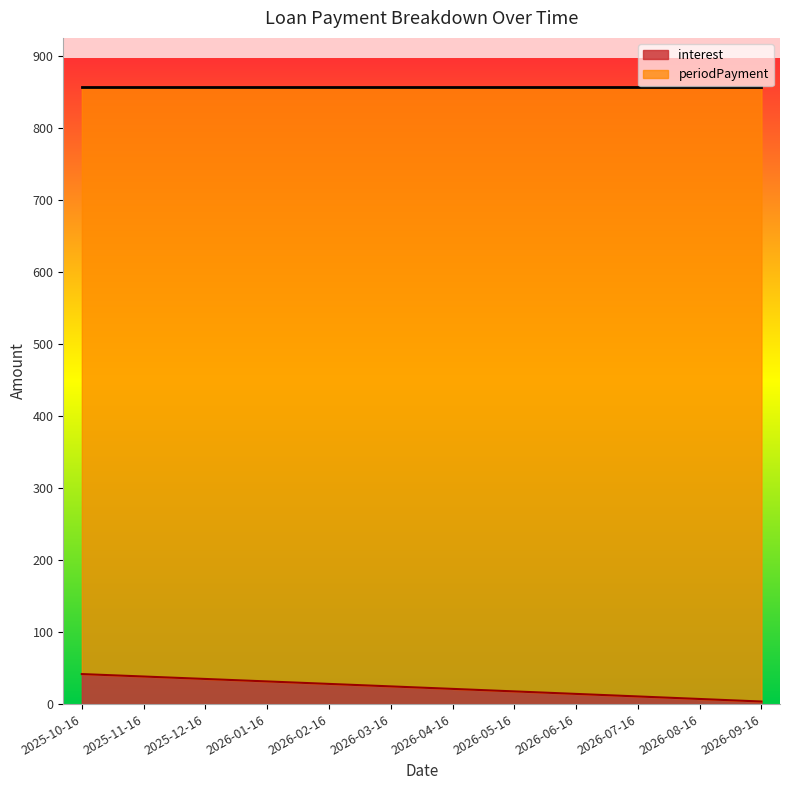

How many lines are shown in the chart?

2